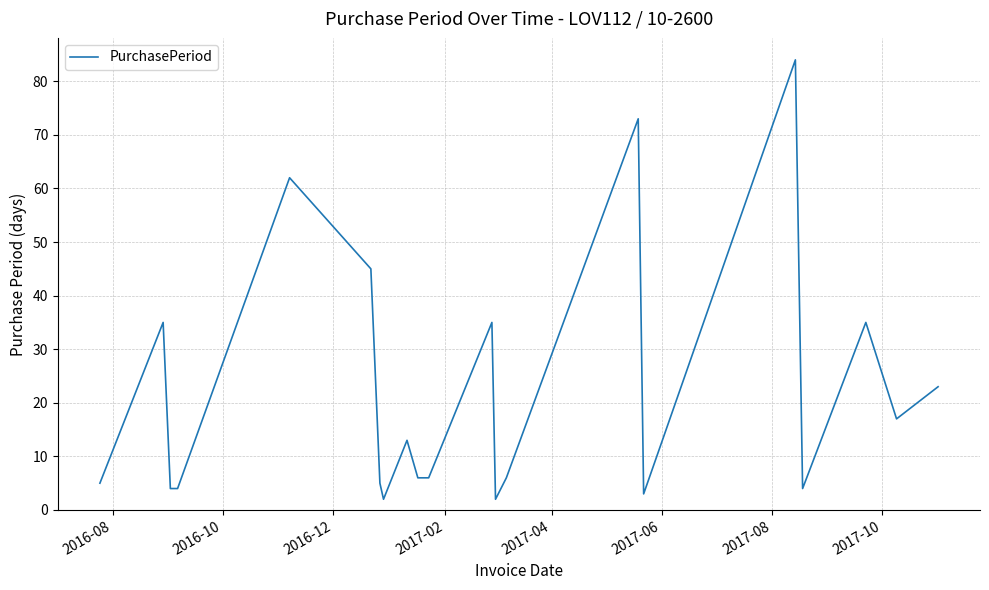

What is the maximum value shown in the chart?

84